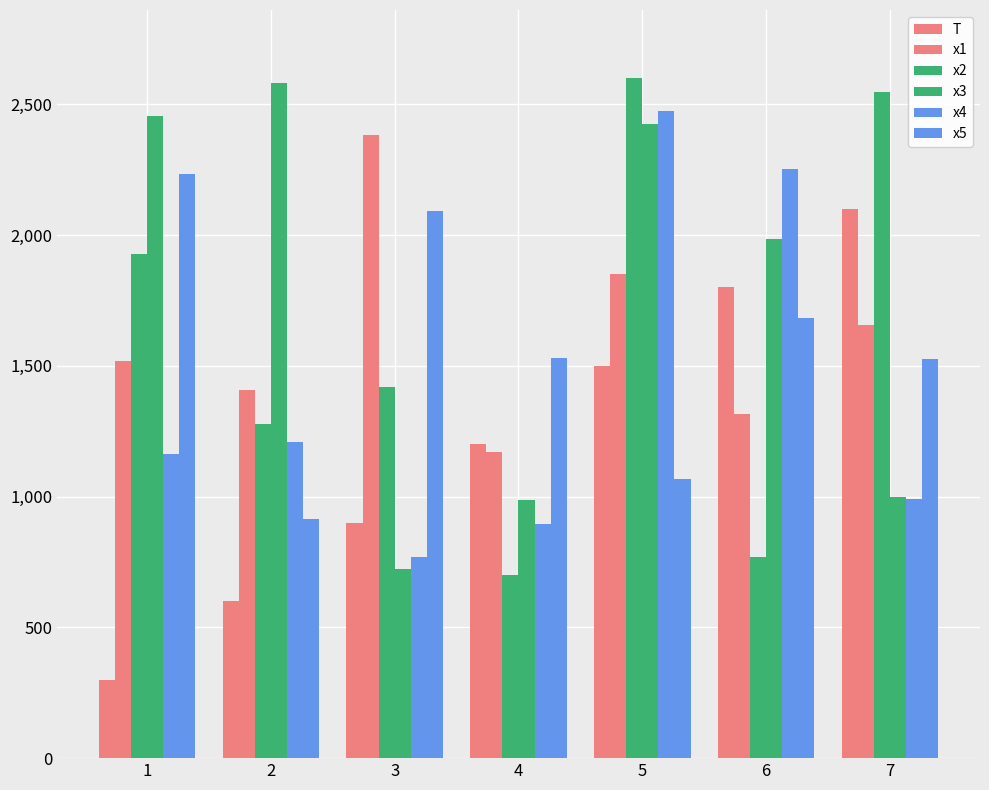

Which series has the largest range (max minus min)?

x2